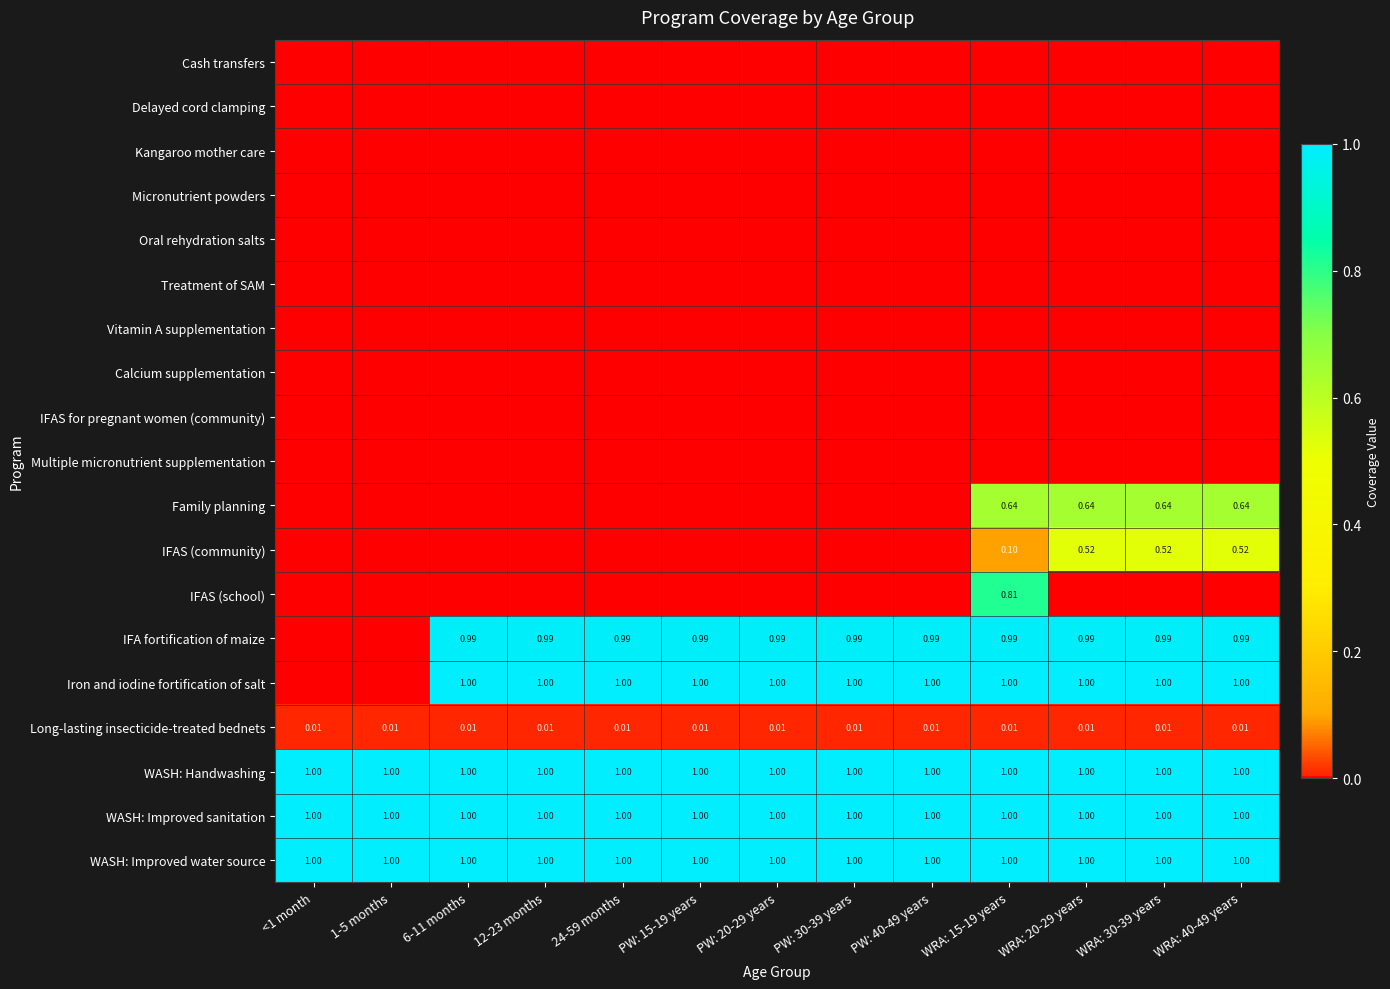

Is the value of Oral rehydration salts at WRA: 15-19 years greater than the value of Vitamin A supplementation at 12-23 months?

No